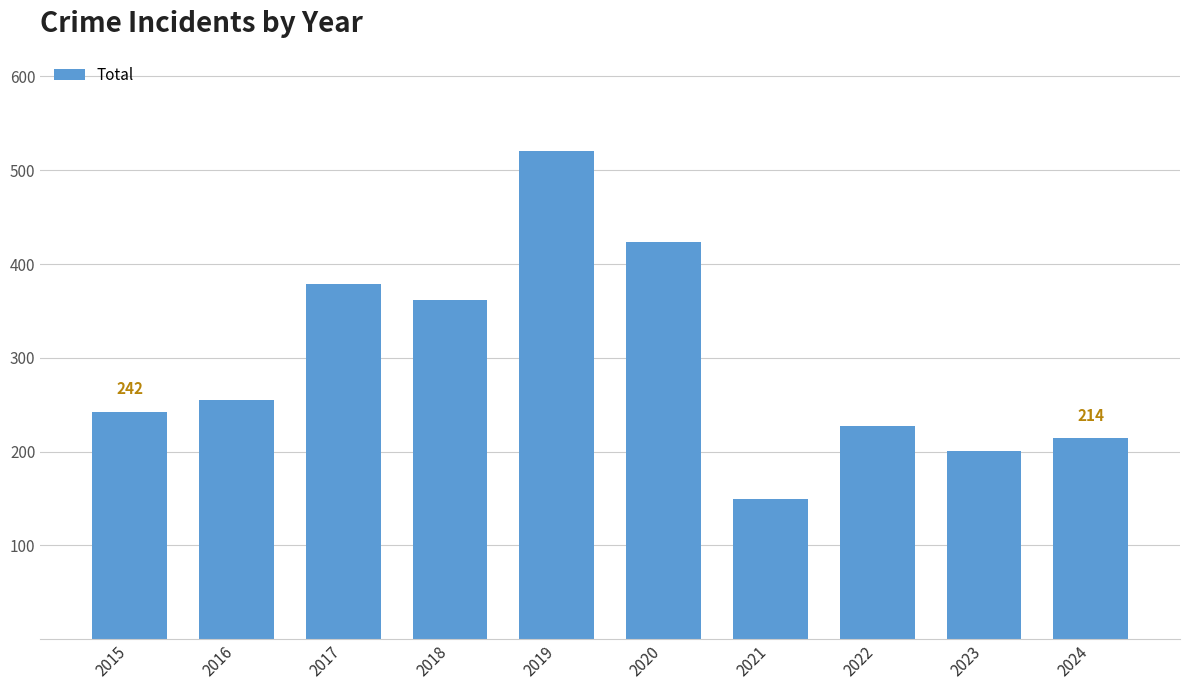

Reading left to right, extract all data points from this chart.

2015=242	2016=255	2017=379	2018=362	2019=521	2020=423	2021=149	2022=227	2023=201	2024=214